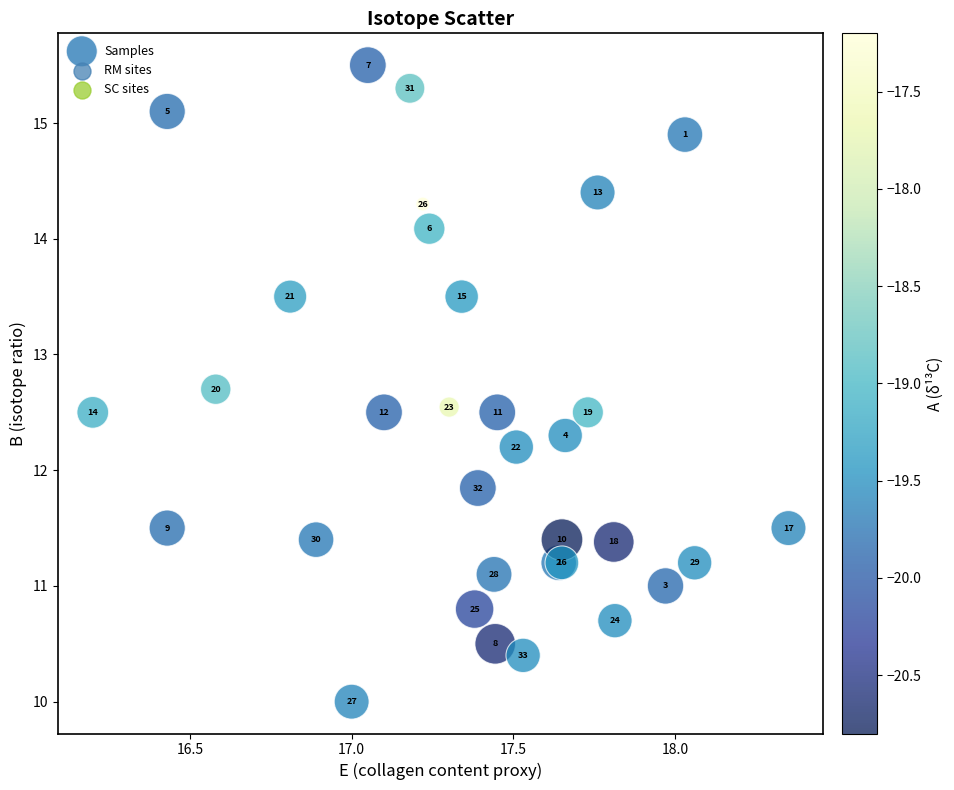

What Y value in the scatter plot is closest to 12?

11.8